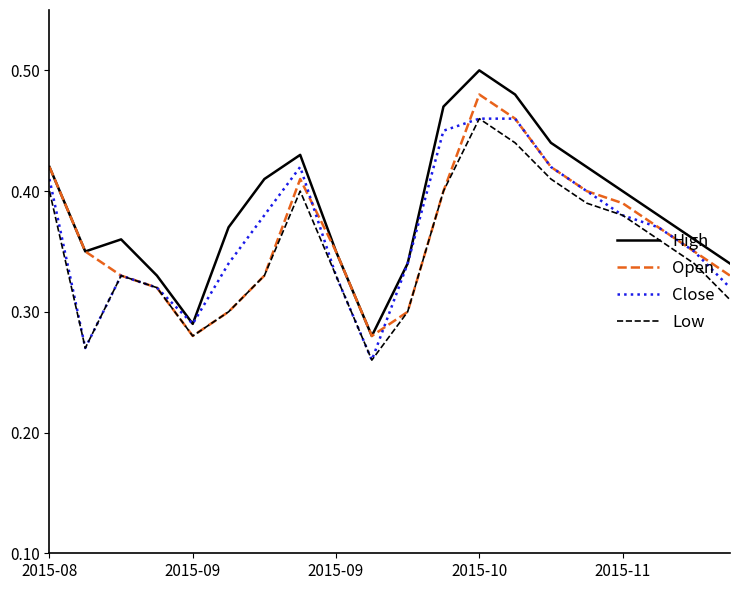

Which series has the largest total across all categories?

High